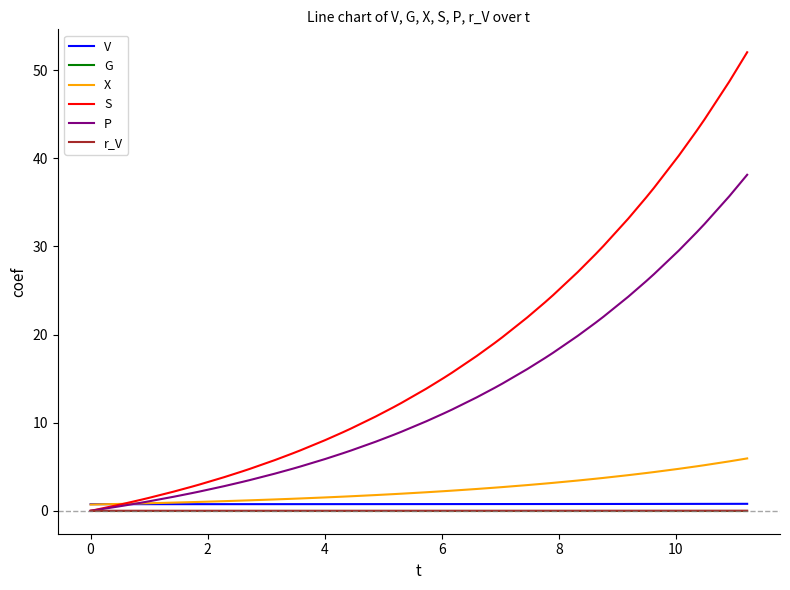

Which series has the largest range (max minus min)?

S